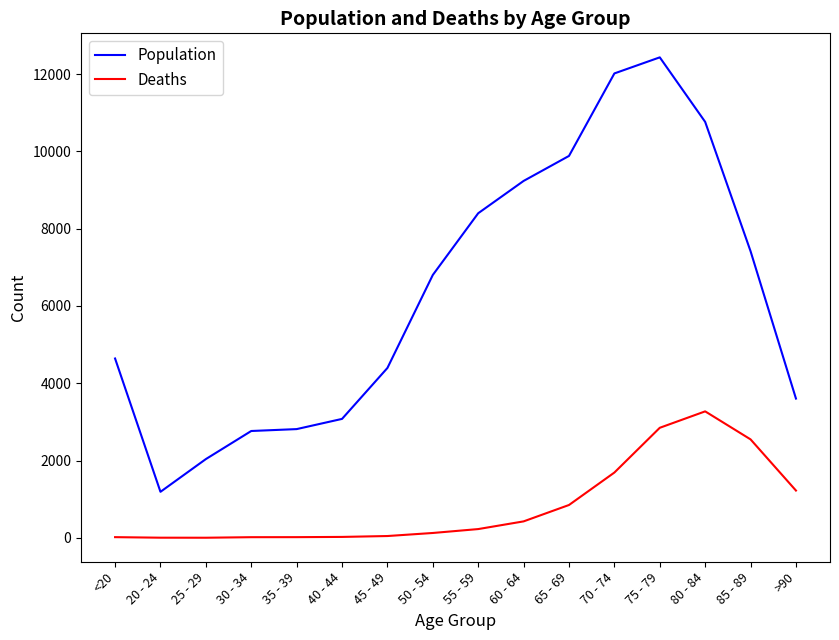

Between 65 - 69 and 75 - 79, which series saw the biggest shift?

Population